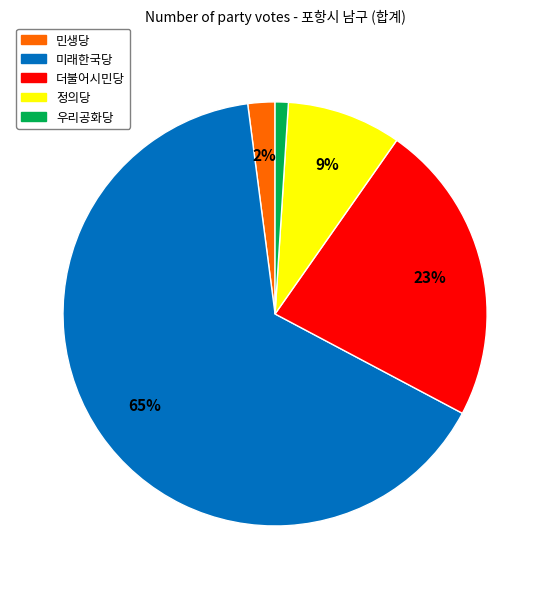

Combined, do 민생당 and 더불어시민당 account for over 50%?

No